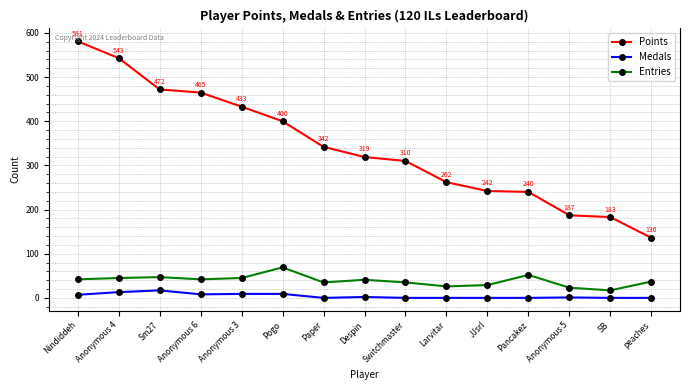

Which series has the largest range (max minus min)?

Points